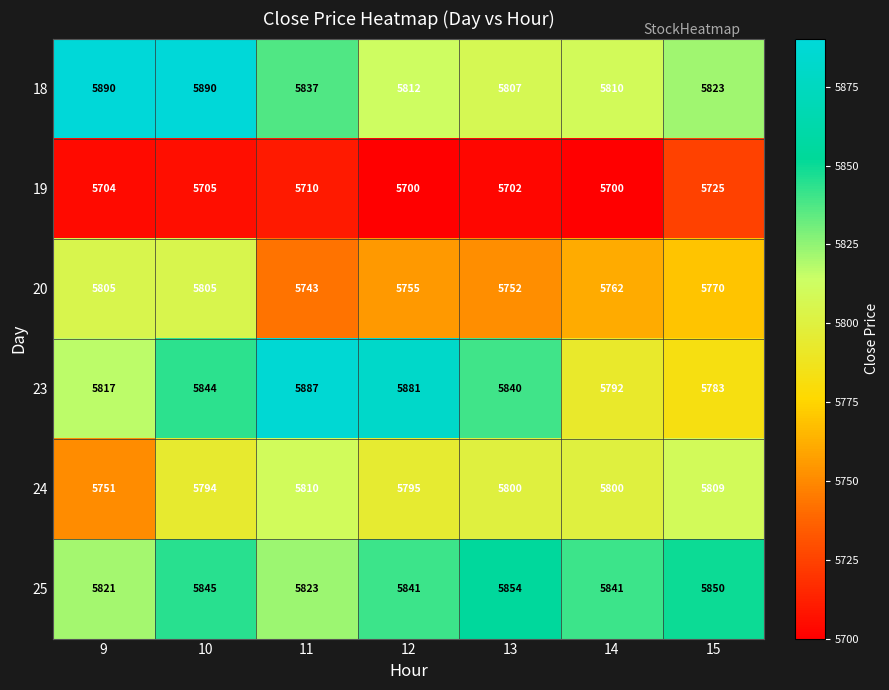

The value of 18 at 11 is 5837. True or false?

True